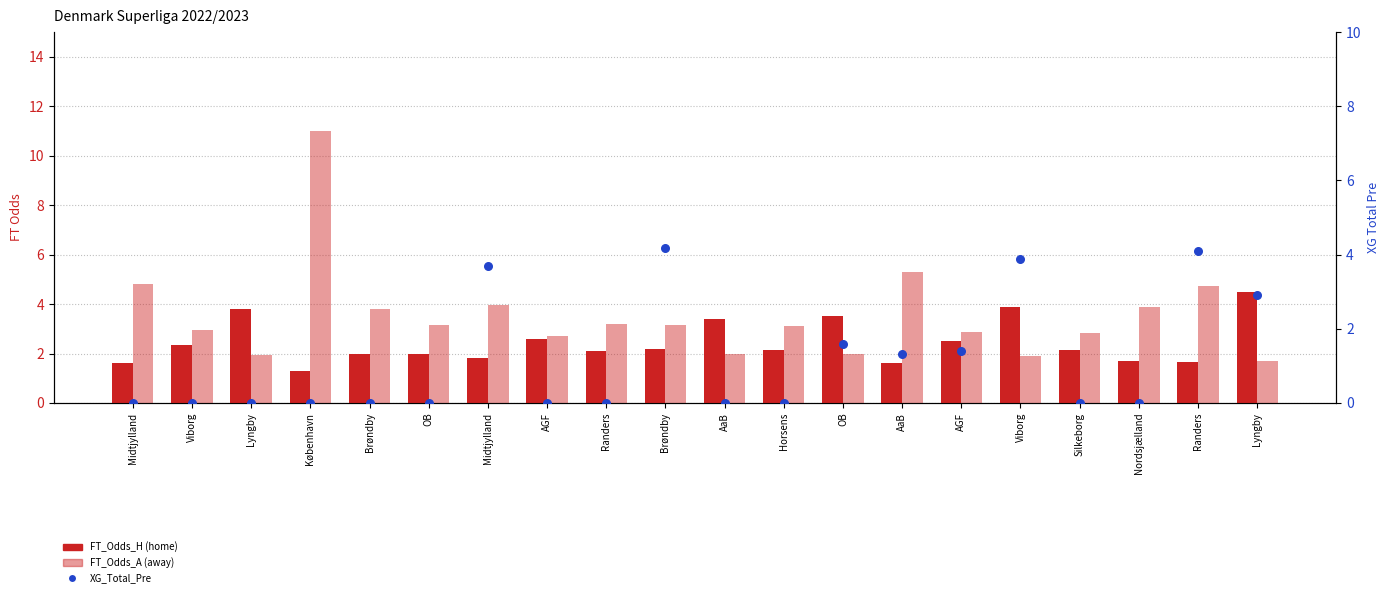

Which series reaches the minimum Y coordinate?

XG_Total_Pre